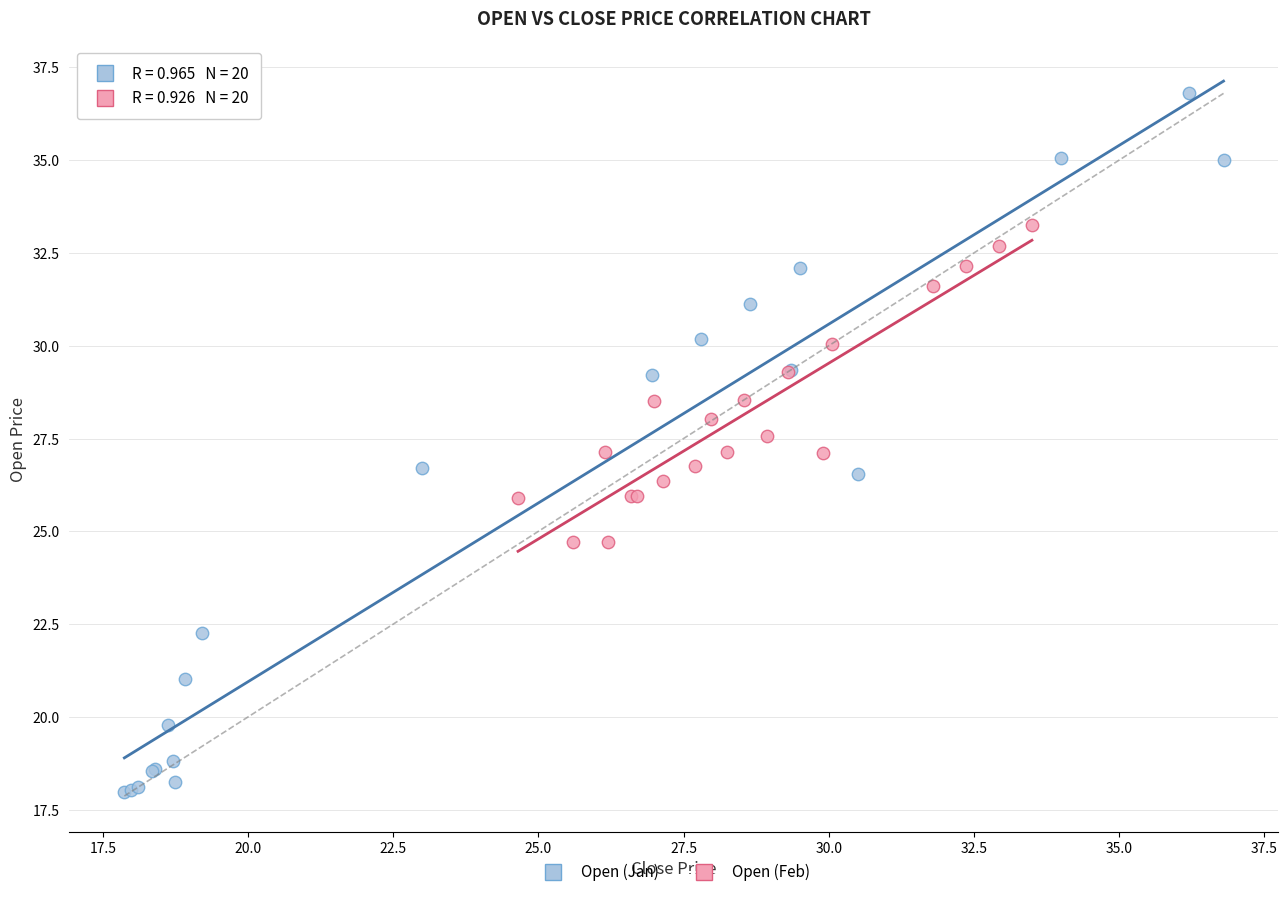

Which series contains the lowest Y value?

Open (Jan)